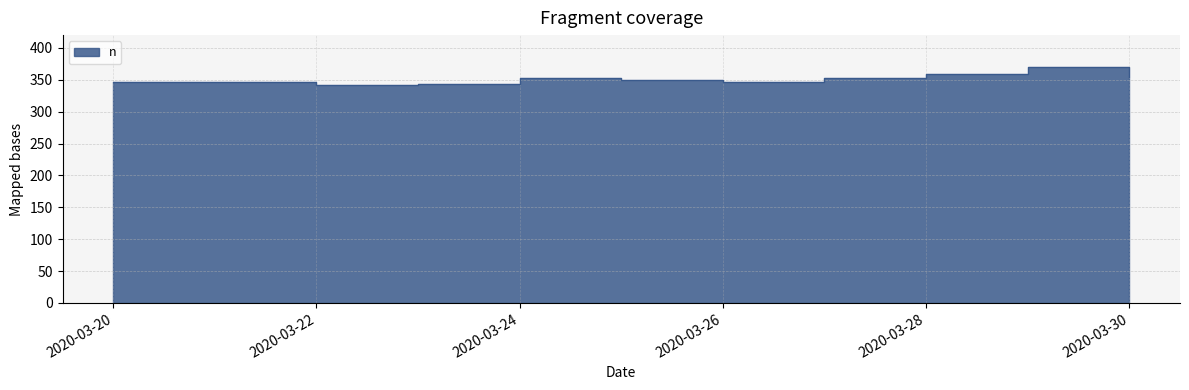

Reading left to right, extract all data points from this chart.

346	347	341	344	352	349	347	353	359	370	355